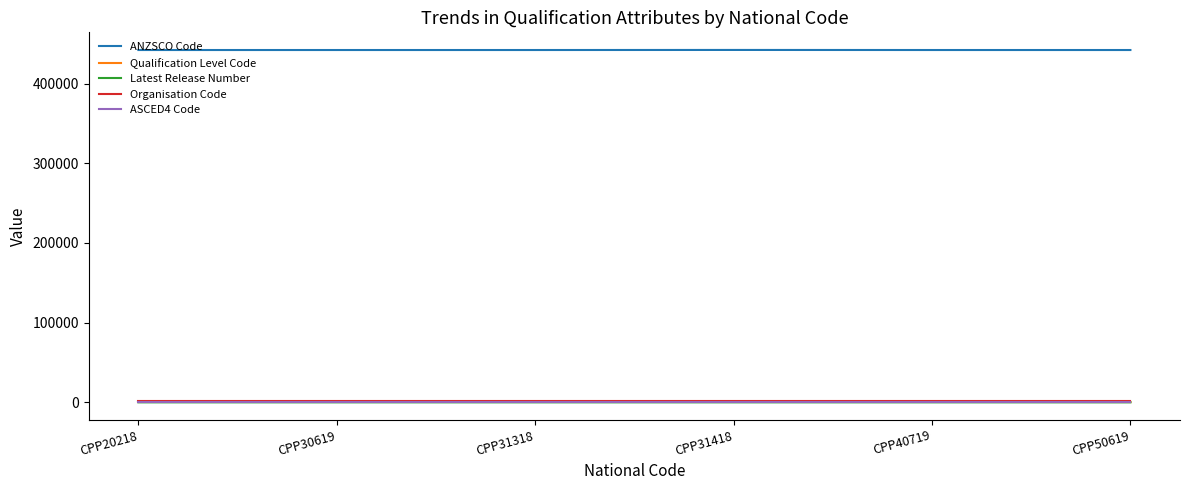

What is the smallest value displayed?

2